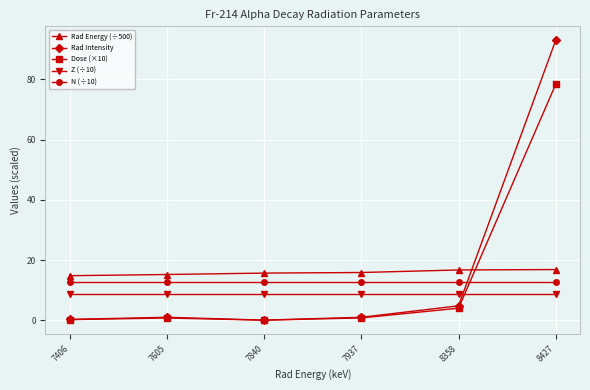

How many lines are shown in the chart?

5